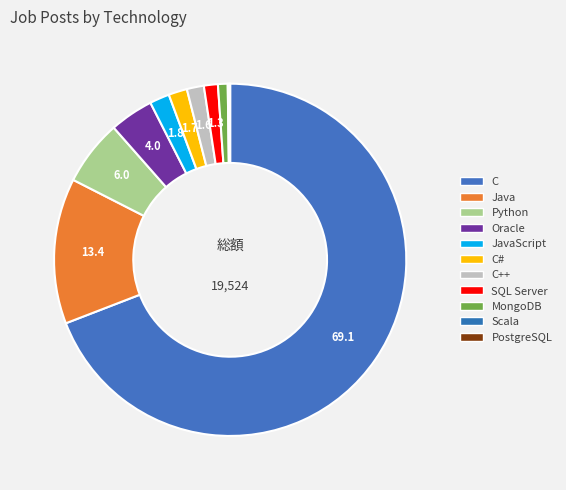

Count the number of slices in the pie.

11